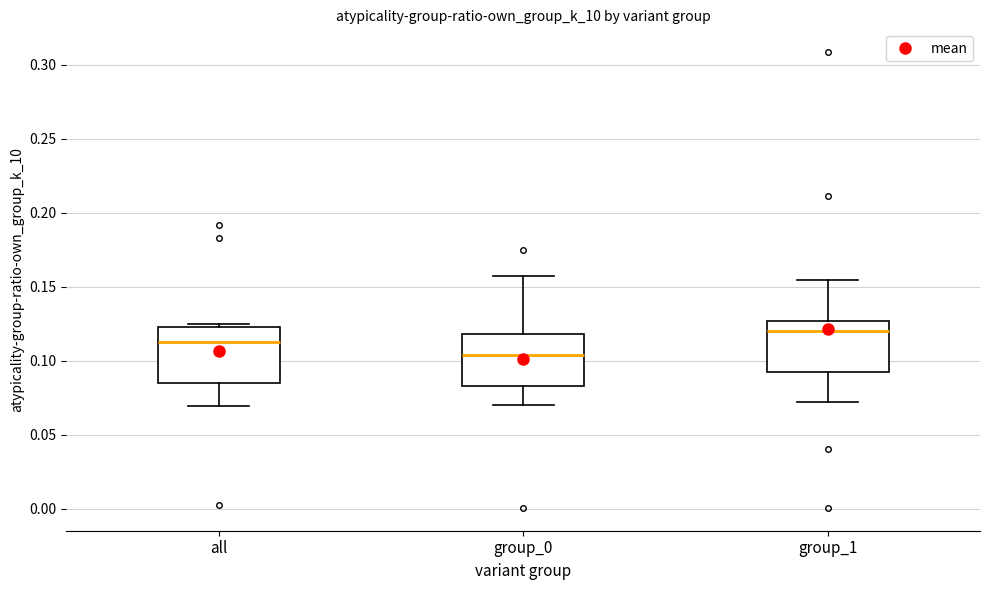

Reading left to right, read every box against the y-axis: the position of its median line, the range the box covers, and the ends of its whiskers. The values are not printed on the chart, so give them approximately, as read against the axis.

all: median 0.115, box 0.085 to 0.125, whiskers 0.070 to 0.125 (just above the box's upper edge)
group_0: median 0.105, box 0.085 to 0.120, whiskers 0.070 to 0.155
group_1: median 0.120, box 0.095 to 0.125, whiskers 0.070 to 0.155